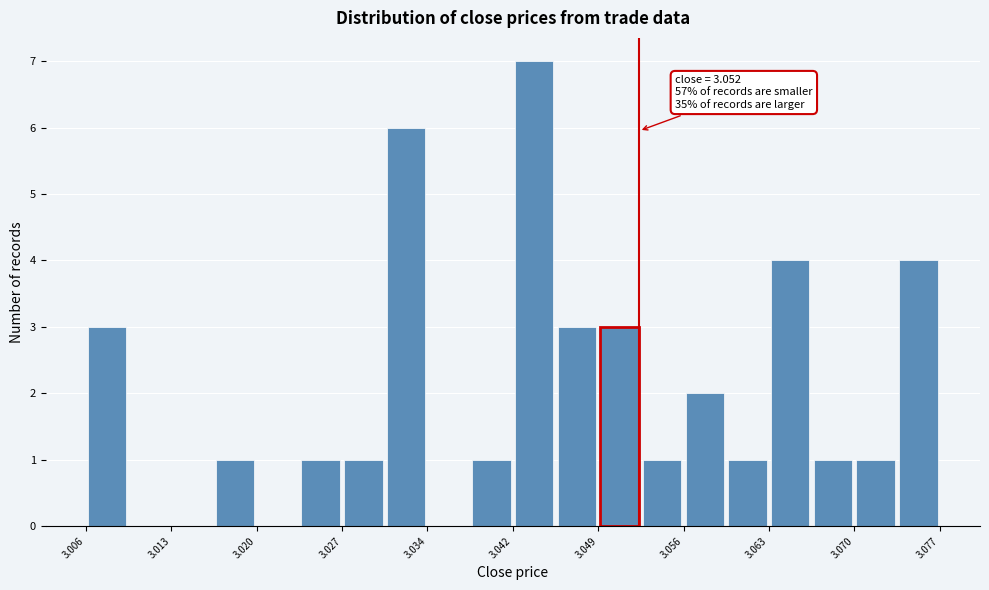

Read against the x-axis, roughly where is the centre of the tallest bar?

3.043